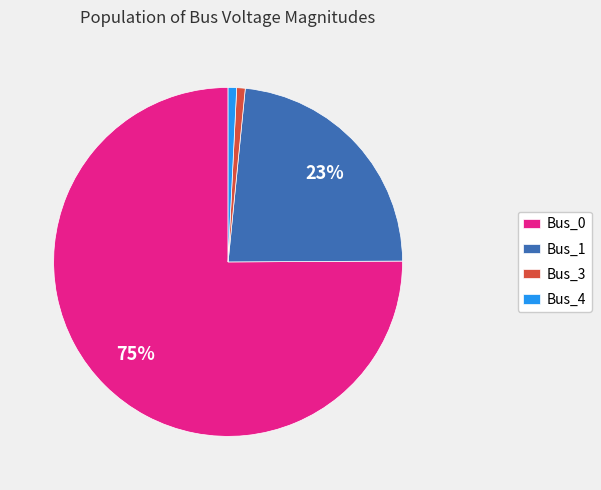

Does Bus_1 account for over 50% of the chart?

No